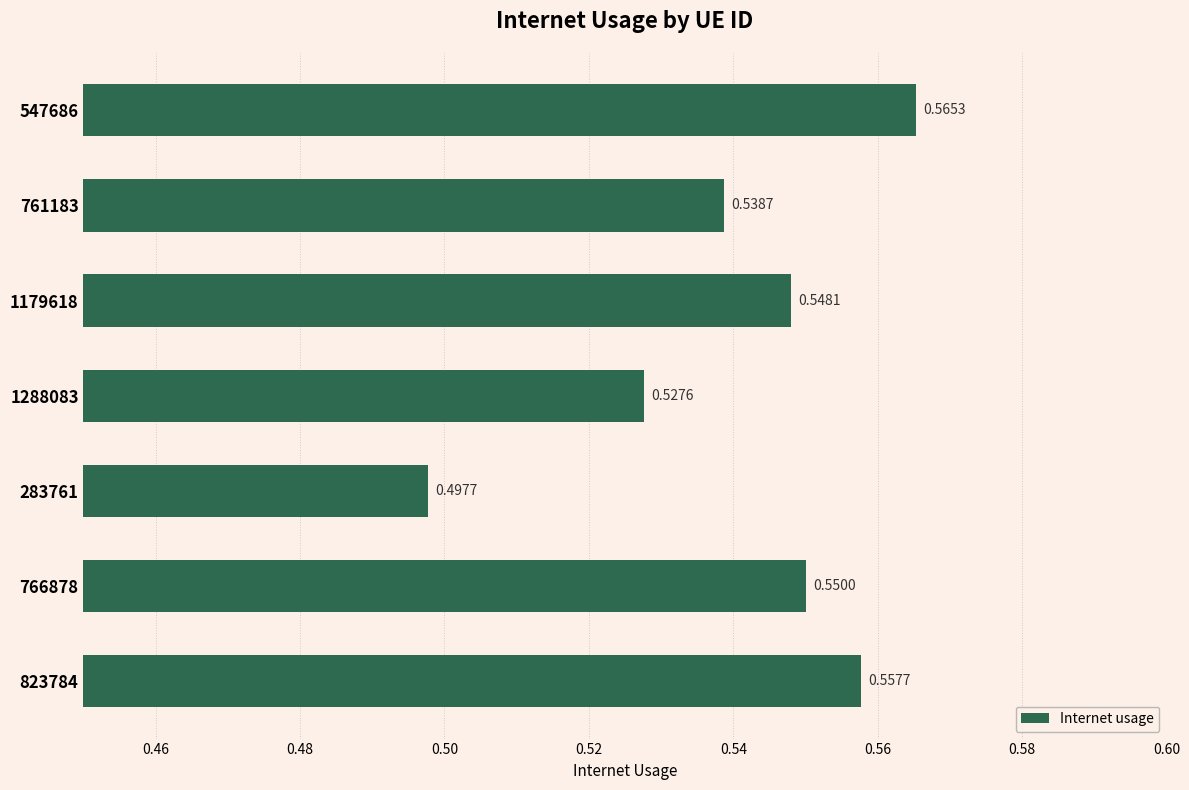

How many bars are there in total?

7